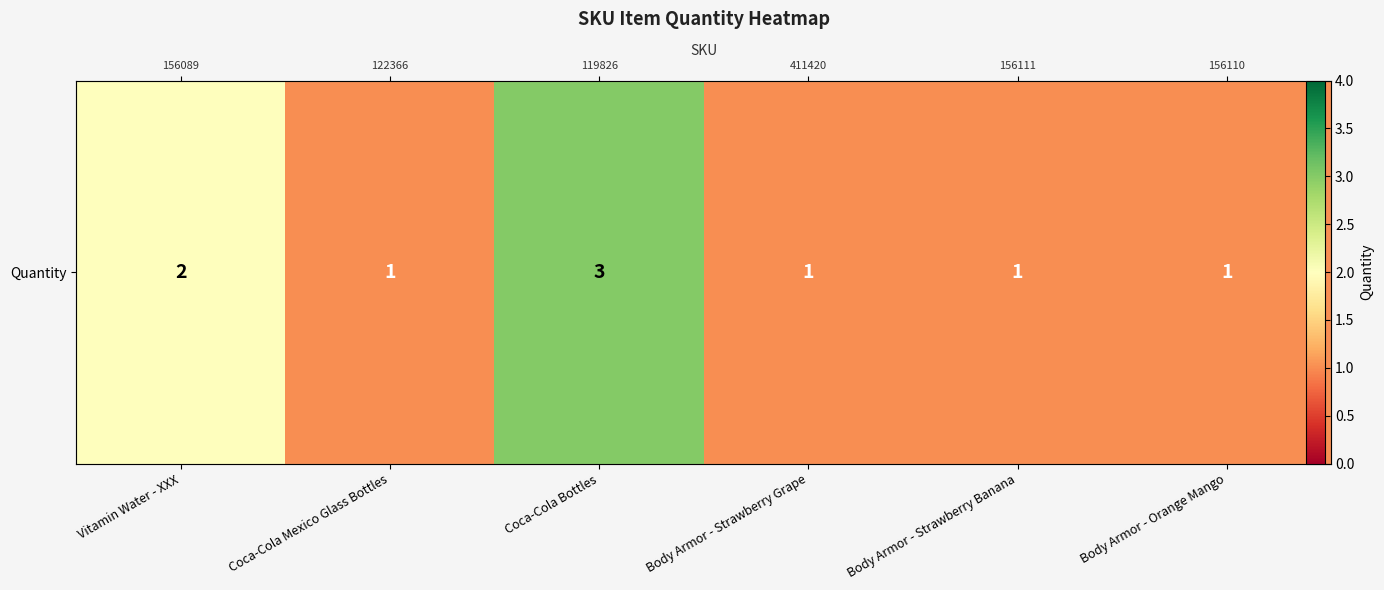

At which label is the value closest to 2?

Vitamin Water - XXX